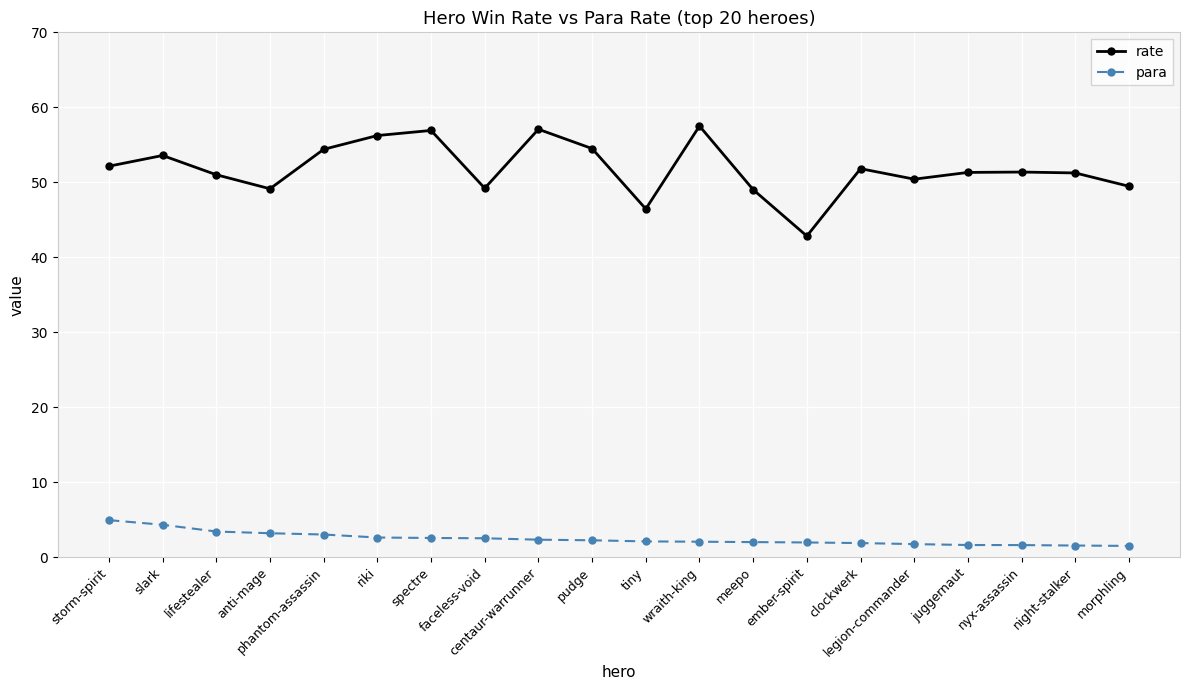

What is the value of the rate point at the 17th from the left?

51.3